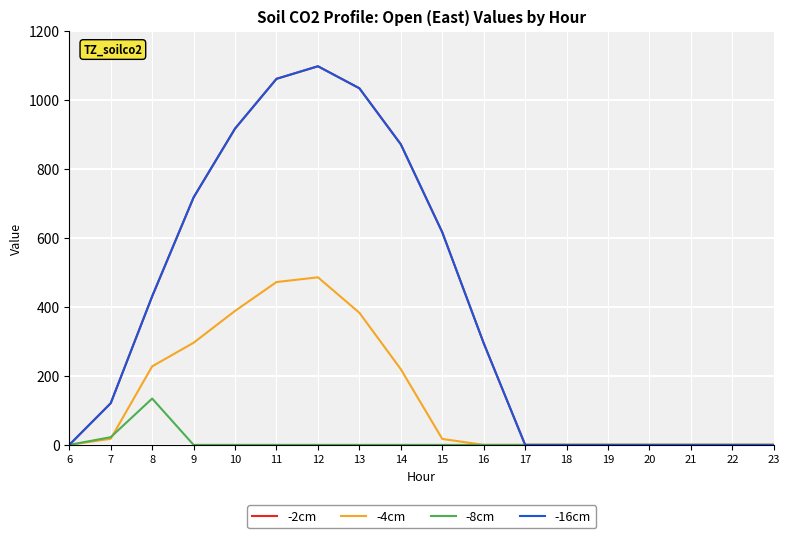

Which category has the highest value in the -16cm series?

12